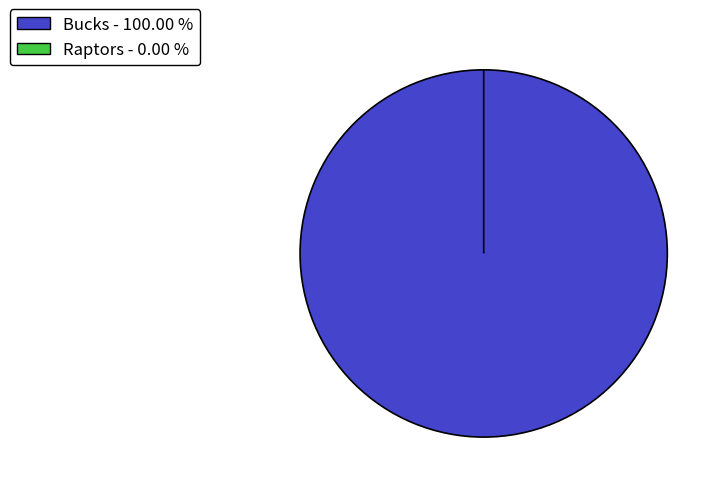

Is it true that Bucks is 100% of the pie?

True